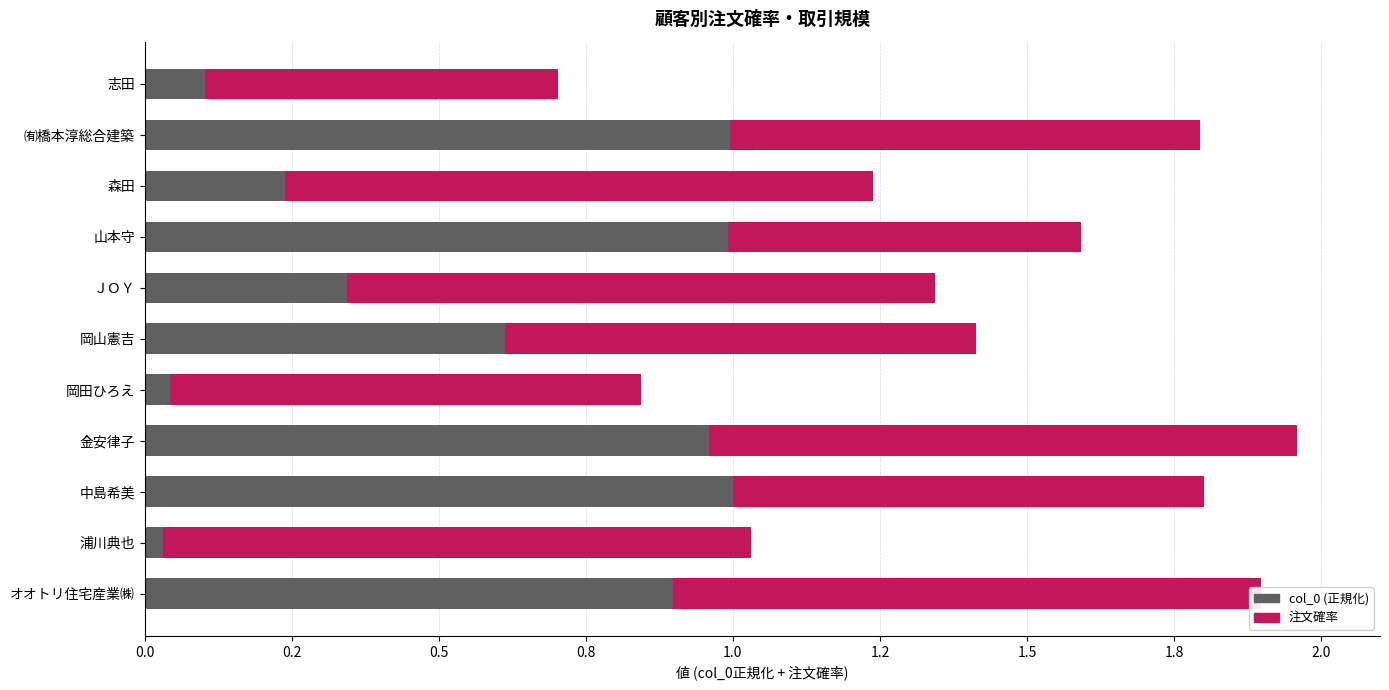

What is the average value of the col_0 (正規化) series?

0.6